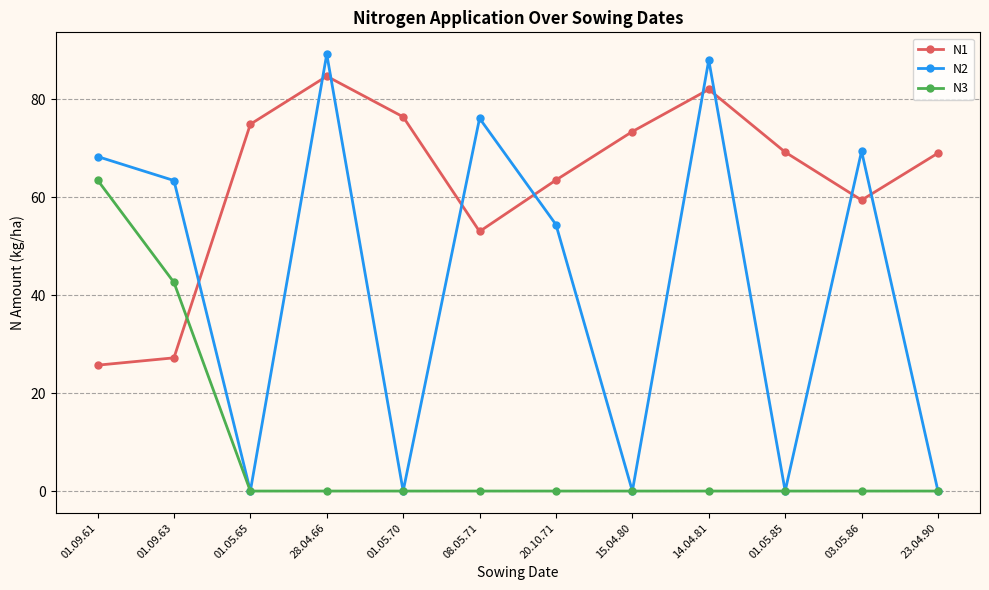

What is the difference between the maximum and second lowest values in the N3 series?

63.5